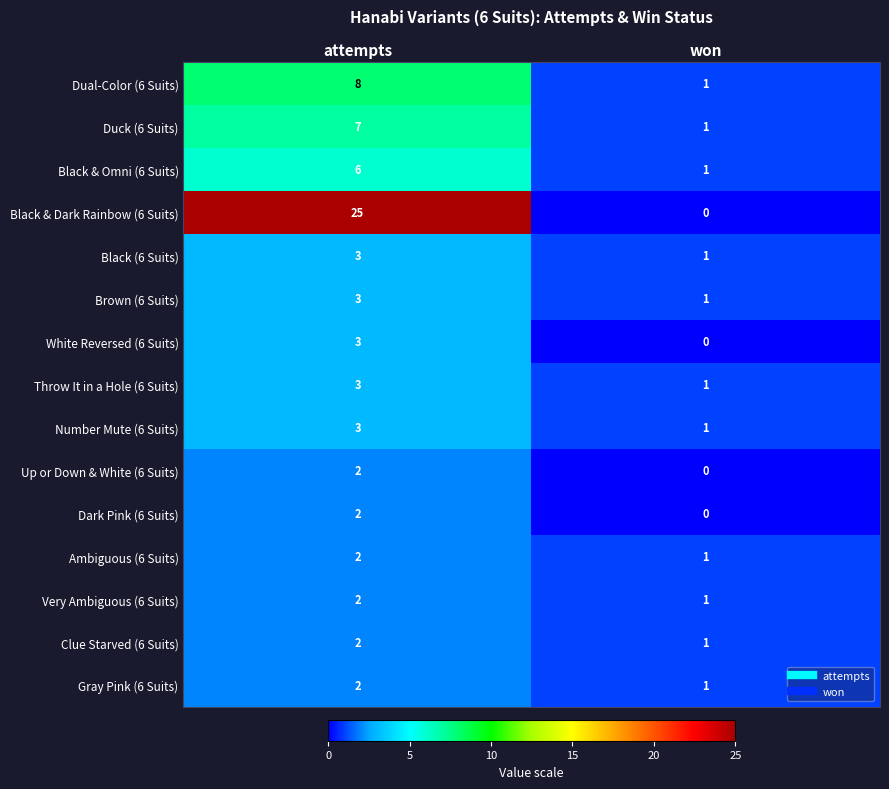

At which category is the sum across all series the highest?

attempts